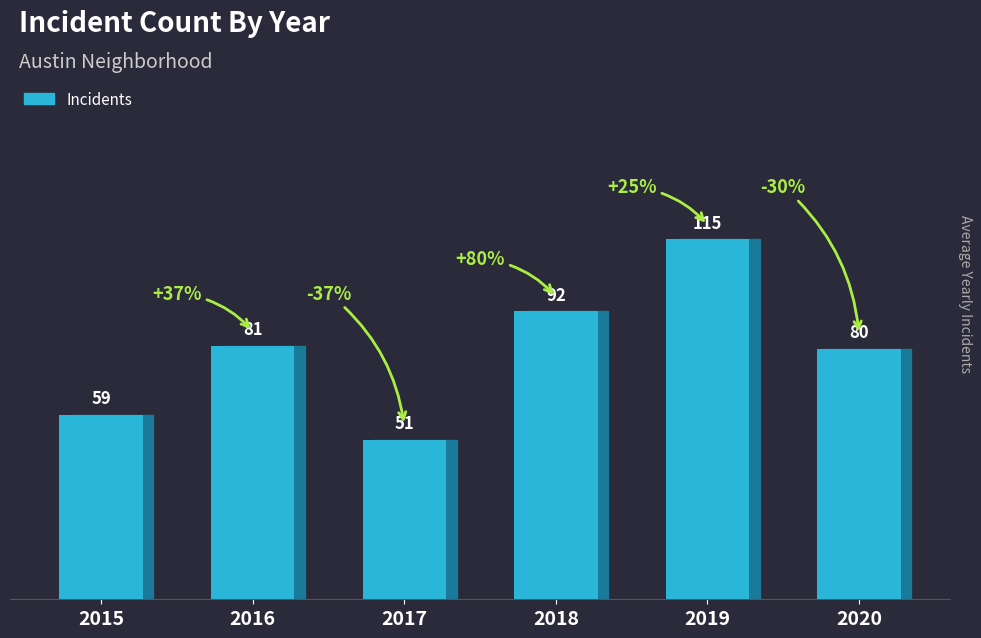

Which category has the lowest value across all series?

2017